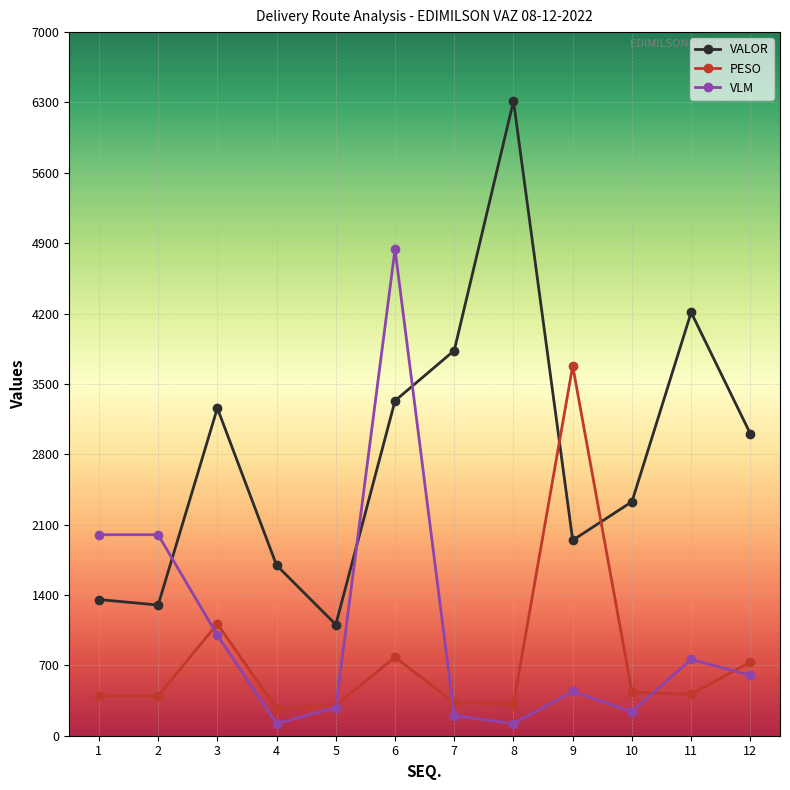

What is the difference between the highest and lowest values at 7?

3632.4